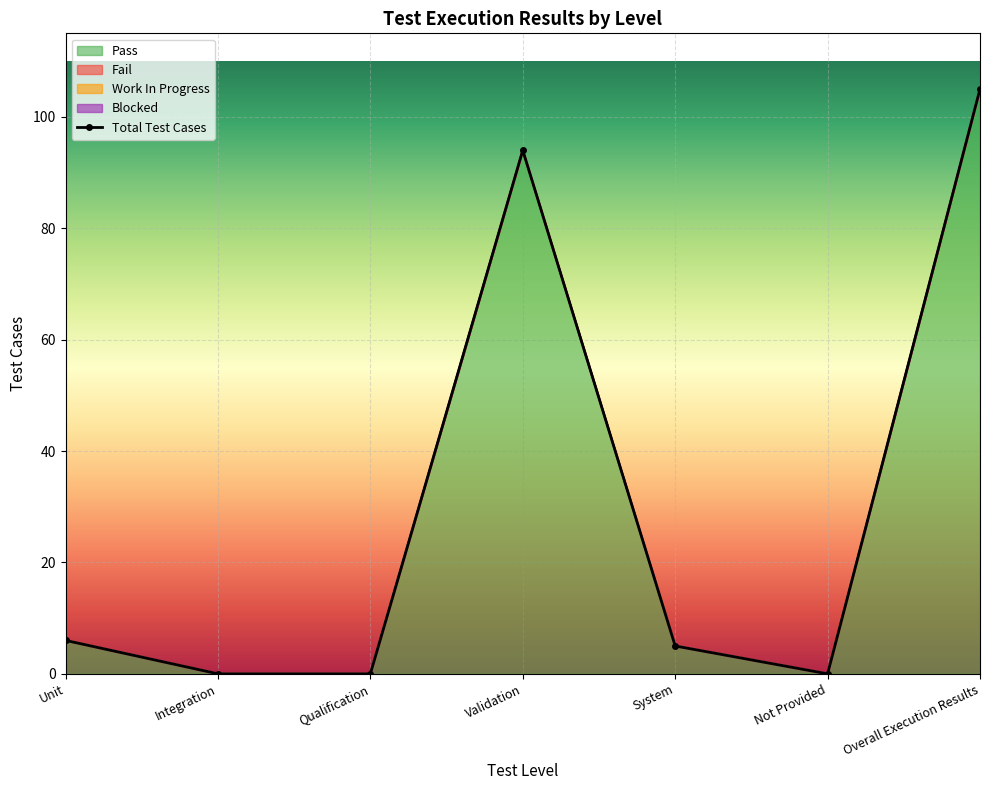

Reading left to right, what are all the values shown in this chart?

Pass: 6	0	0	94	5	0	105
Total Test Cases: 6	0	0	94	5	0	105
Fail: 0	0	0	0	0	0	0
Work In Progress: 0	0	0	0	0	0	0
Blocked: 0	0	0	0	0	0	0